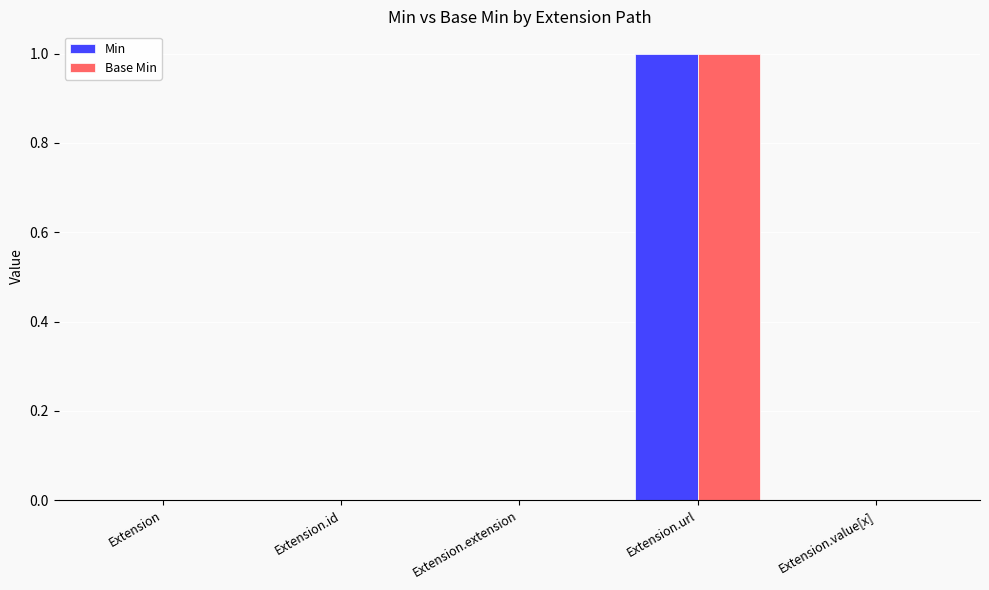

What are all the series names shown in the legend?

Min, Base Min